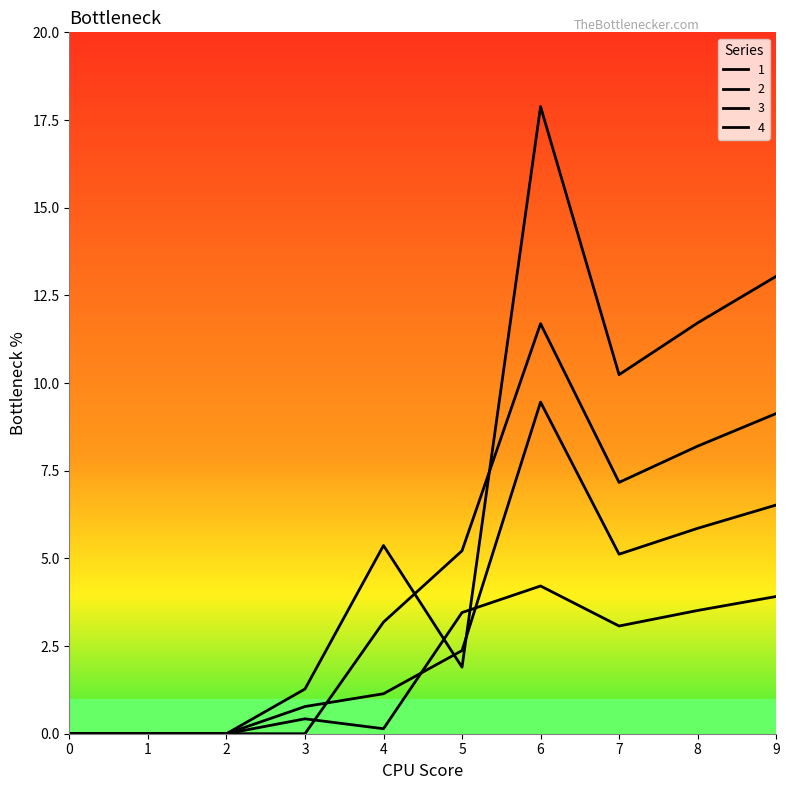

Is the value of 1 at 8 greater than the value of 3 at 0?

Yes